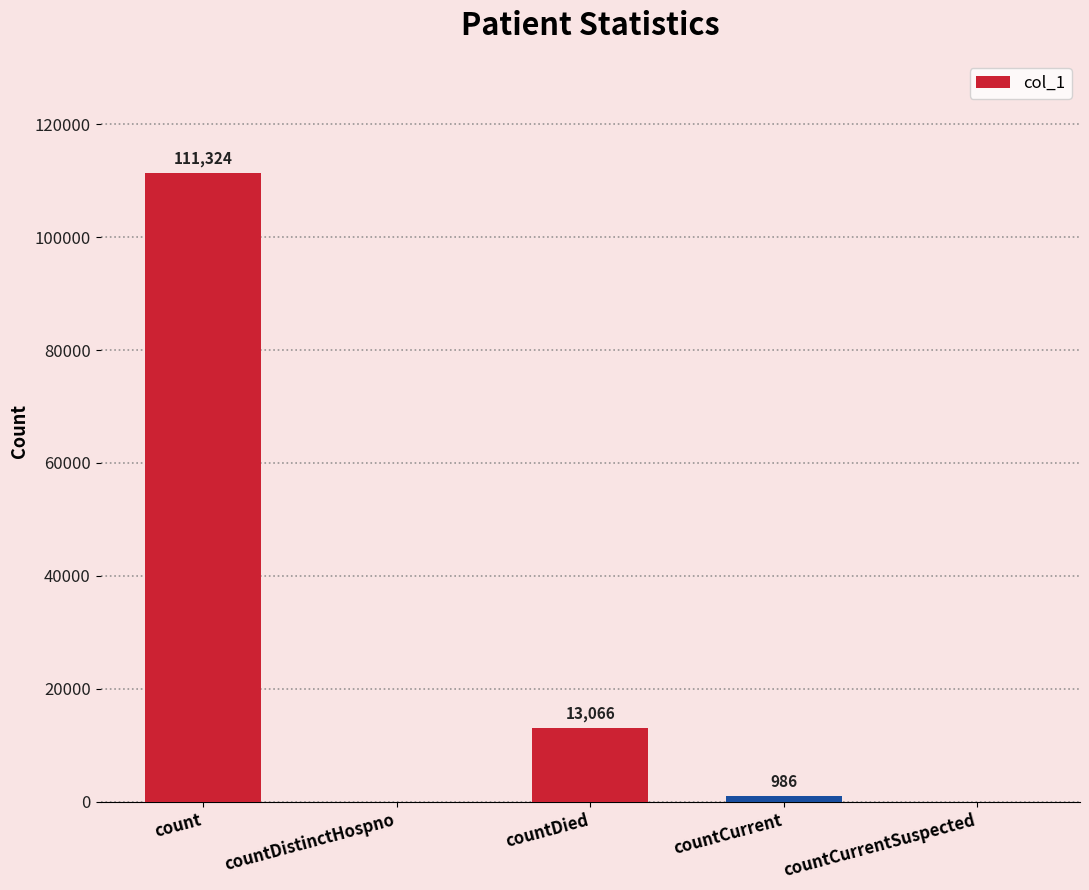

What is the maximum value shown in the chart?

111324